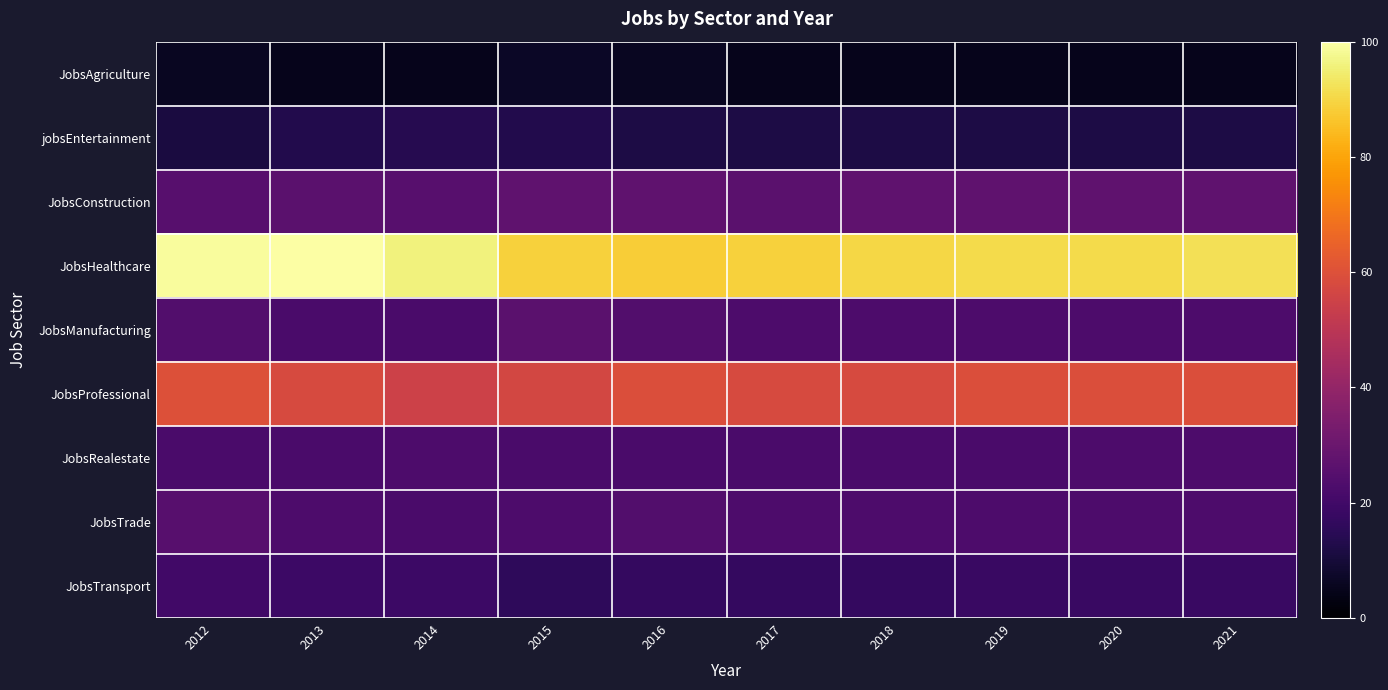

Which series has the widest spread of values?

JobsHealthcare